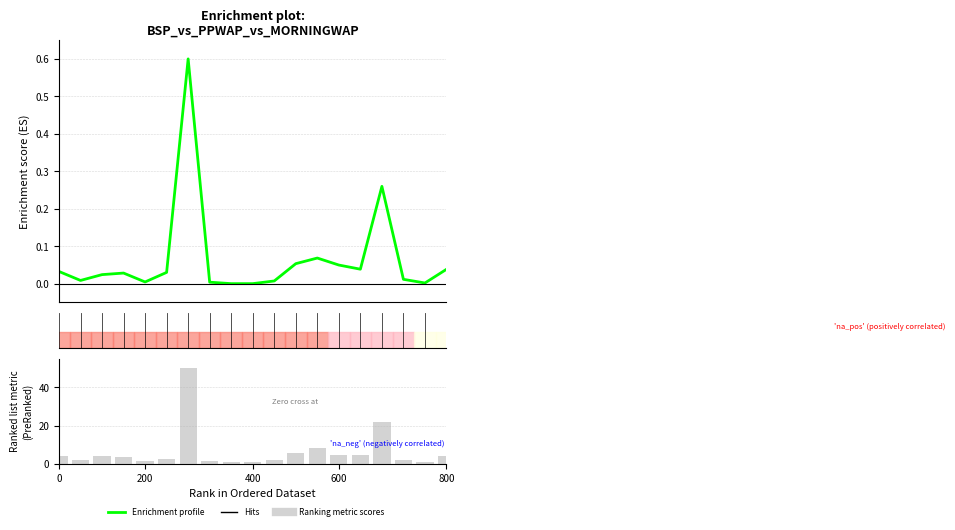

How many data points does each series have?

19